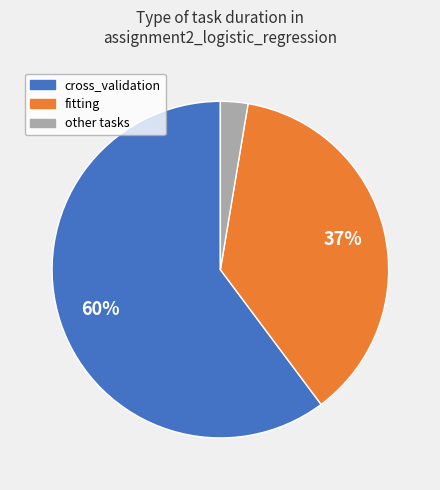

Is there any slice that represents more than half of the pie?

Yes